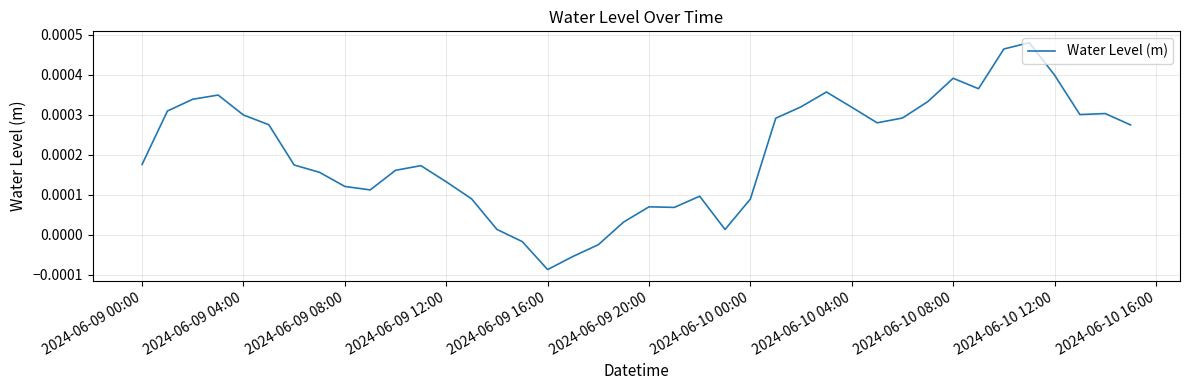

Which label corresponds to the smallest value in the chart?

2024-06-09 16:00